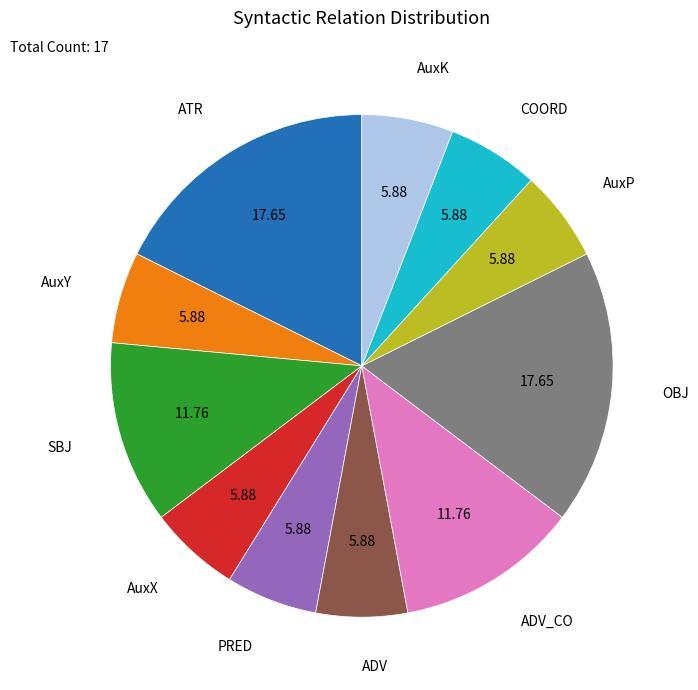

Does any single category account for the majority?

No